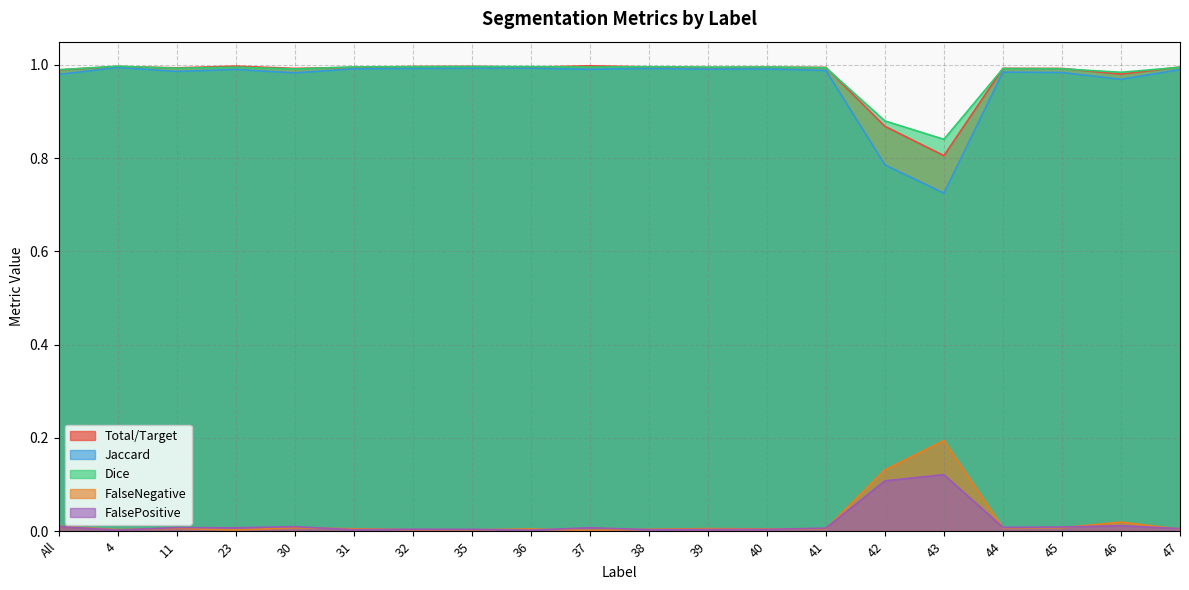

Which series has the widest spread of values?

Jaccard